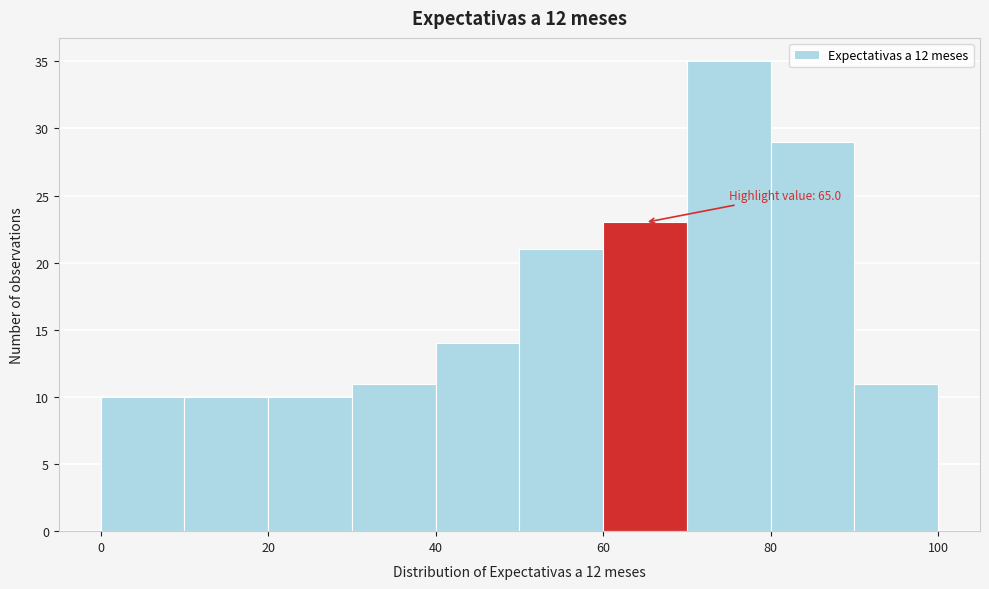

Which range on the x-axis has the tallest bar?

70 to 80